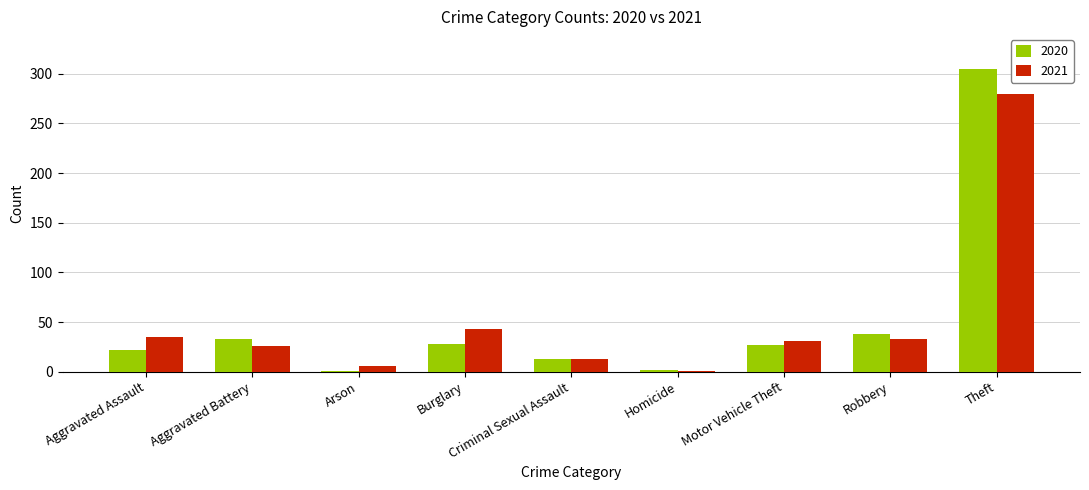

Which series has the widest spread of values?

2020